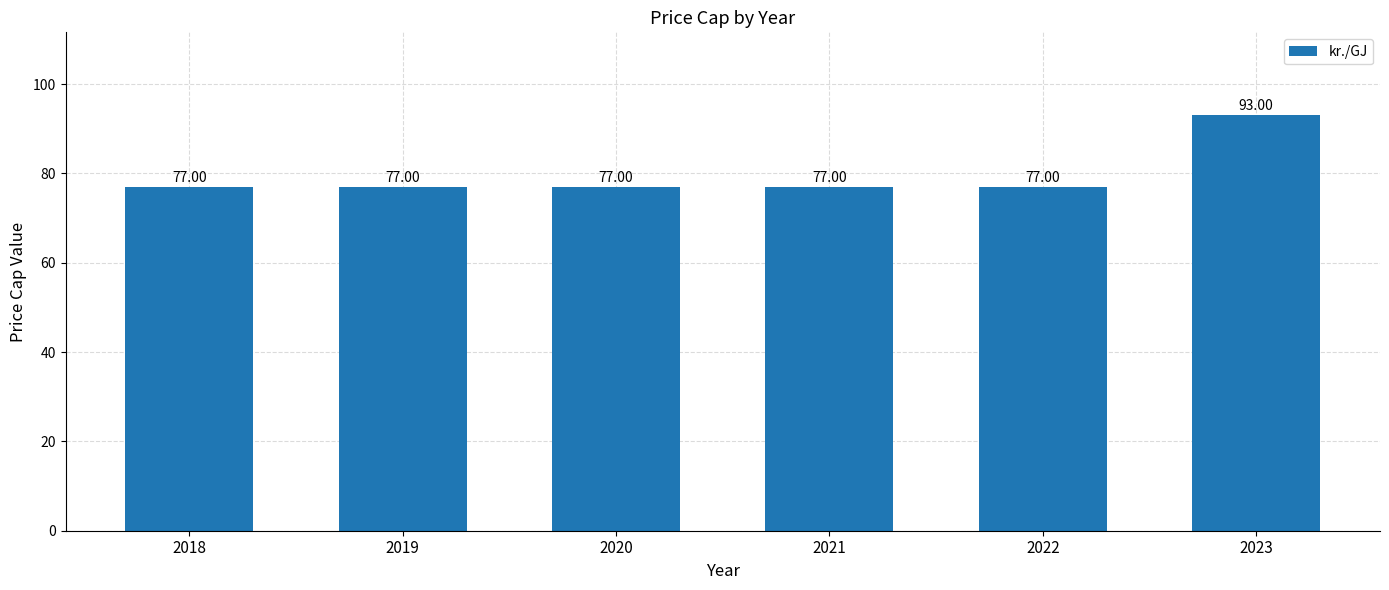

What value does the data have at 2023?

93